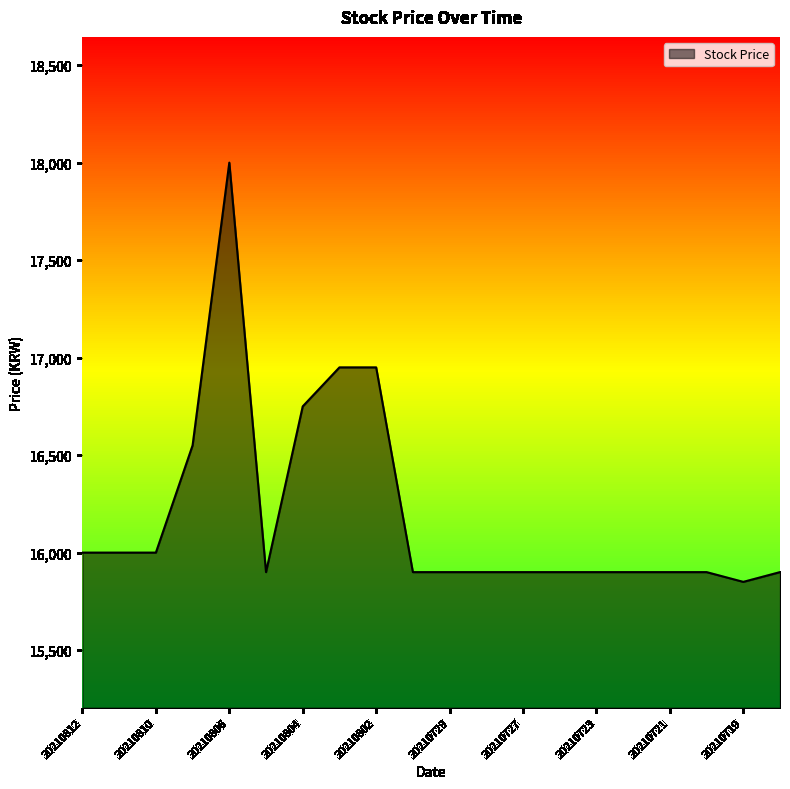

What is the minimum value shown in the chart?

15850